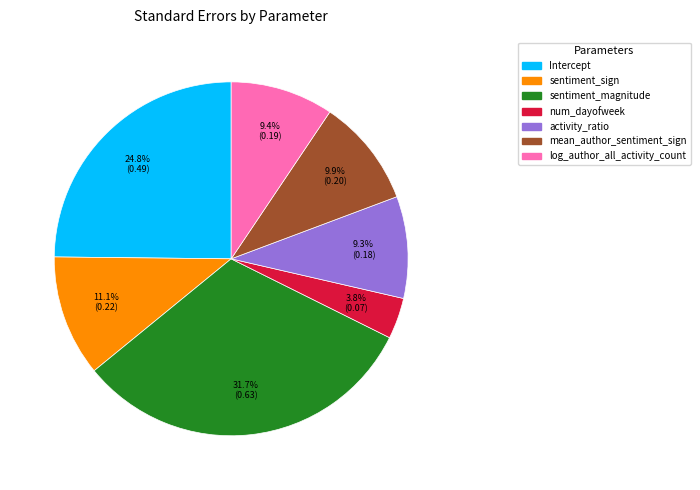

To the nearest percent, what is the difference between the largest and smallest slice percentages?

28%